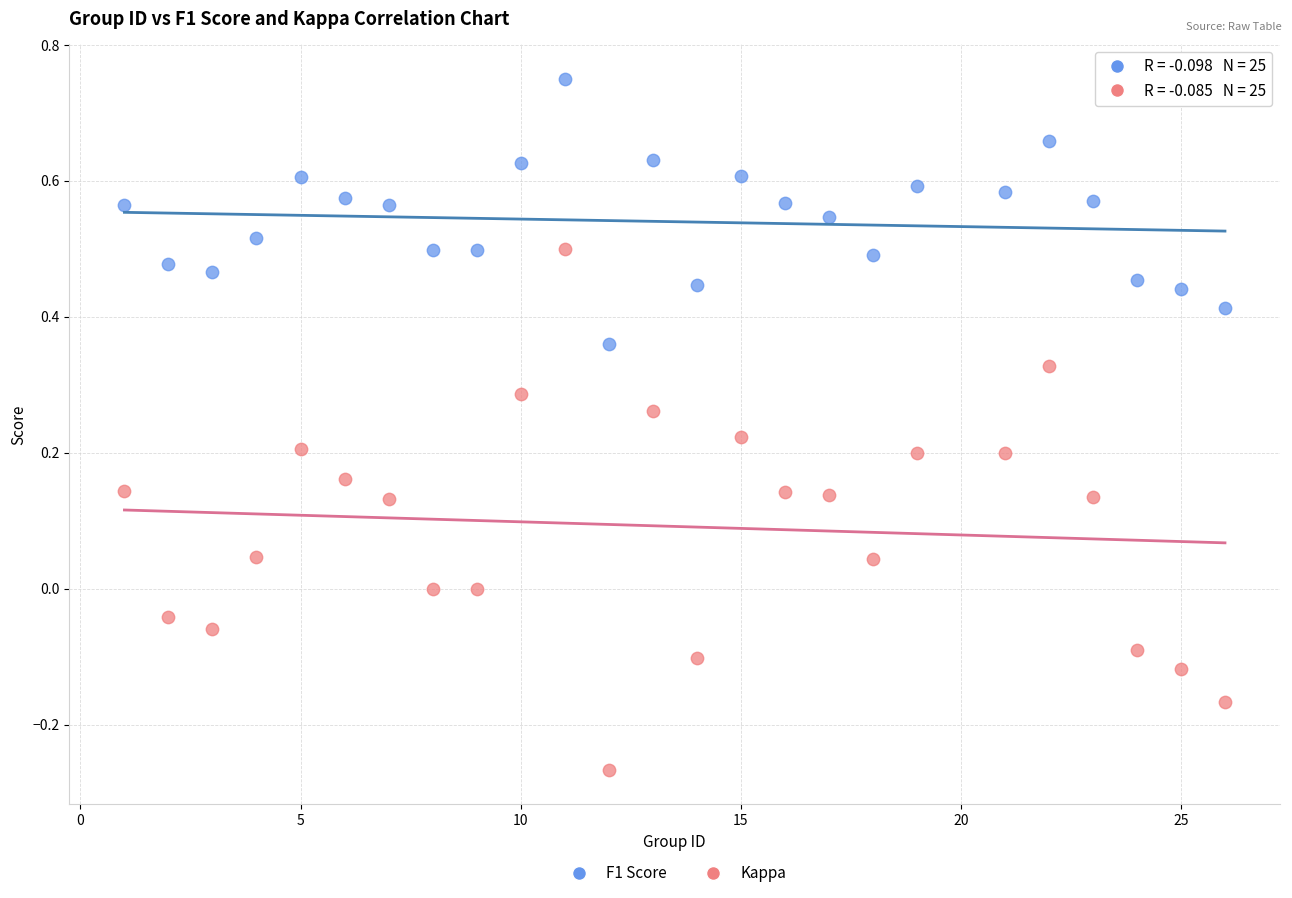

Which series reaches the minimum Y coordinate?

Kappa